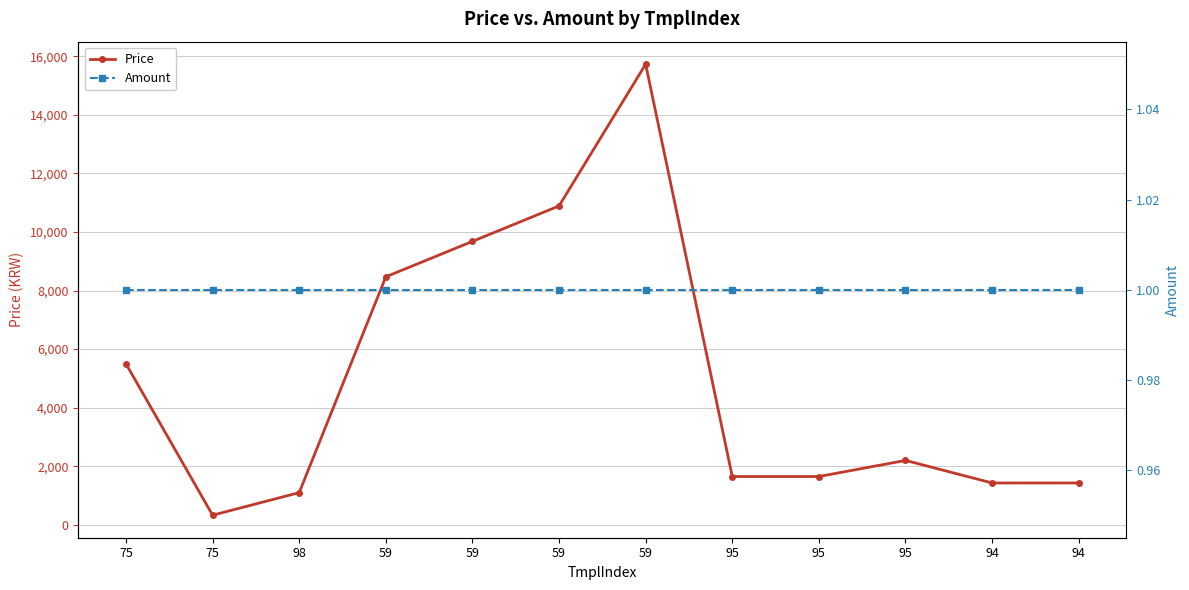

True or false: Amount and Price cross at least once.

False